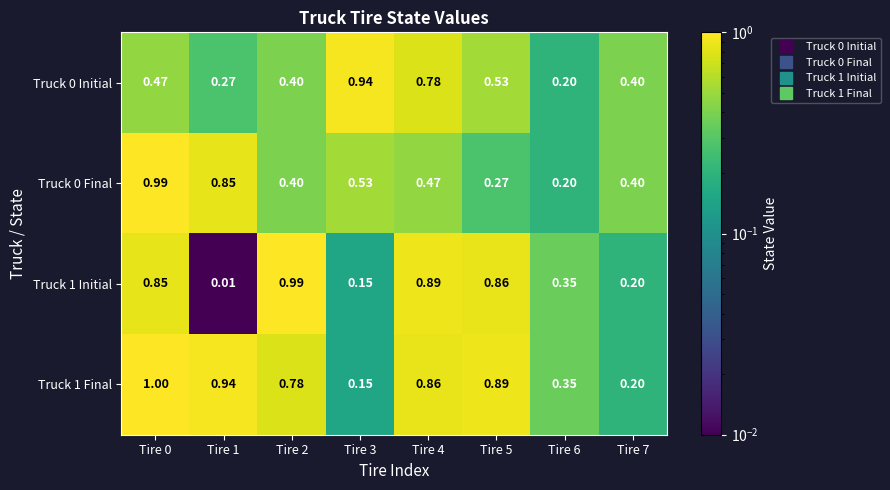

Is the value of Truck 0 Initial at Tire 2 greater than the value of Truck 1 Final at Tire 1?

No